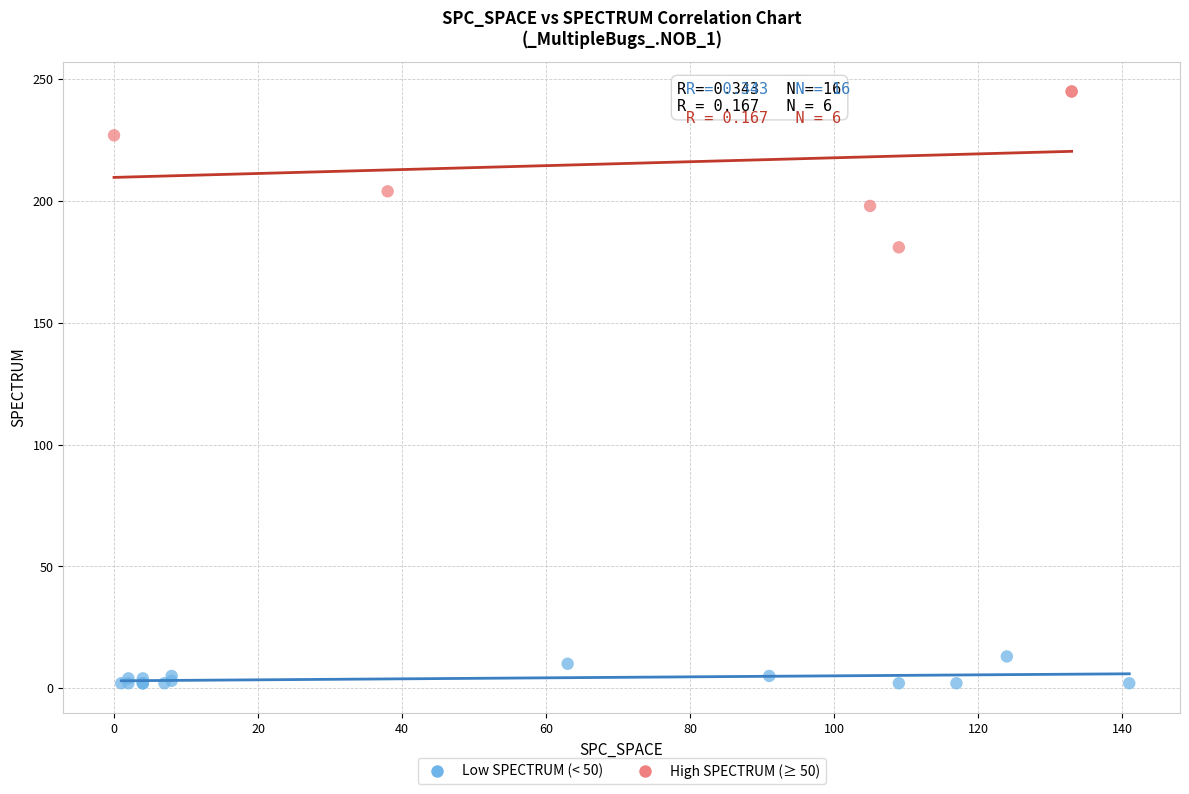

Which series reaches the minimum Y coordinate?

Low SPECTRUM (< 50)